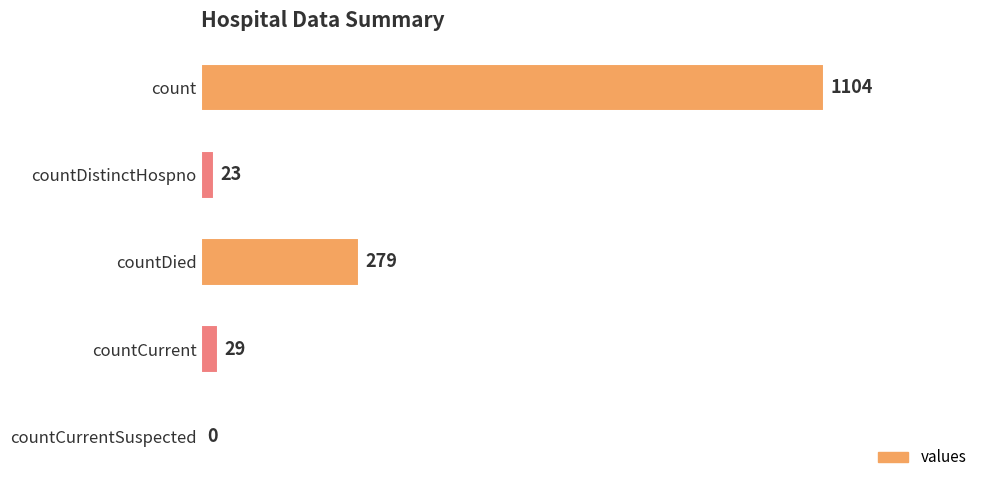

Which category has the highest value across all series?

count